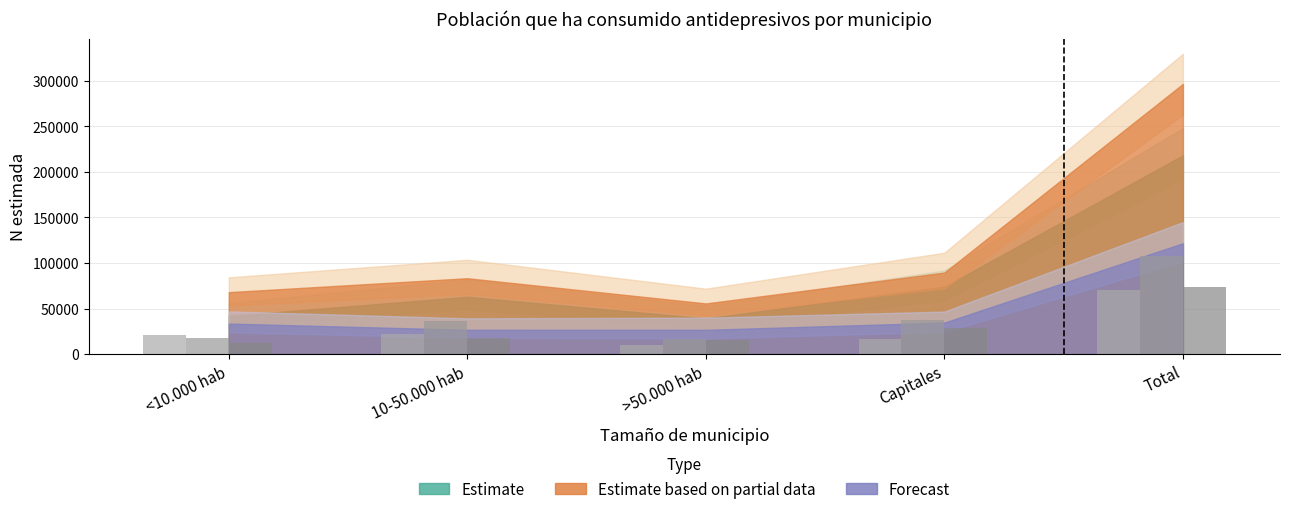

Count the number of data series in this chart.

3